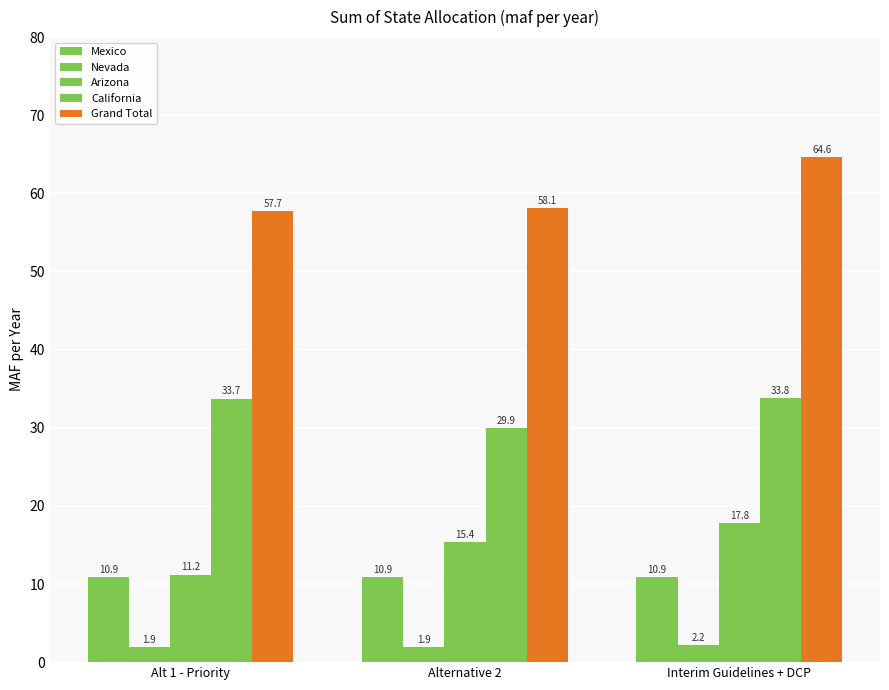

At which label does Mexico reach its peak?

Alt 1 - Priority